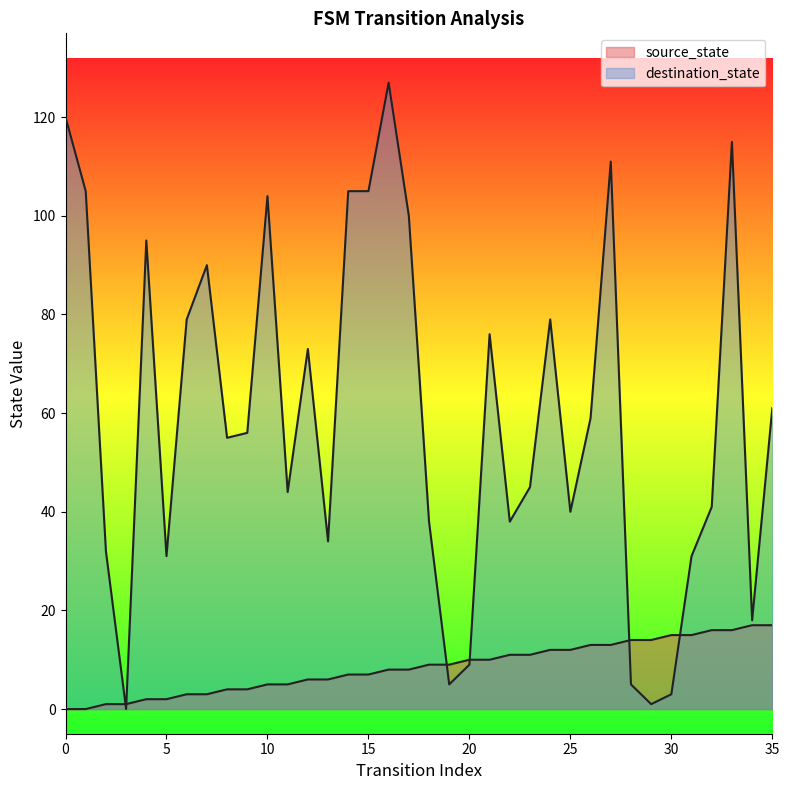

Does the chart have visible grid lines?

No